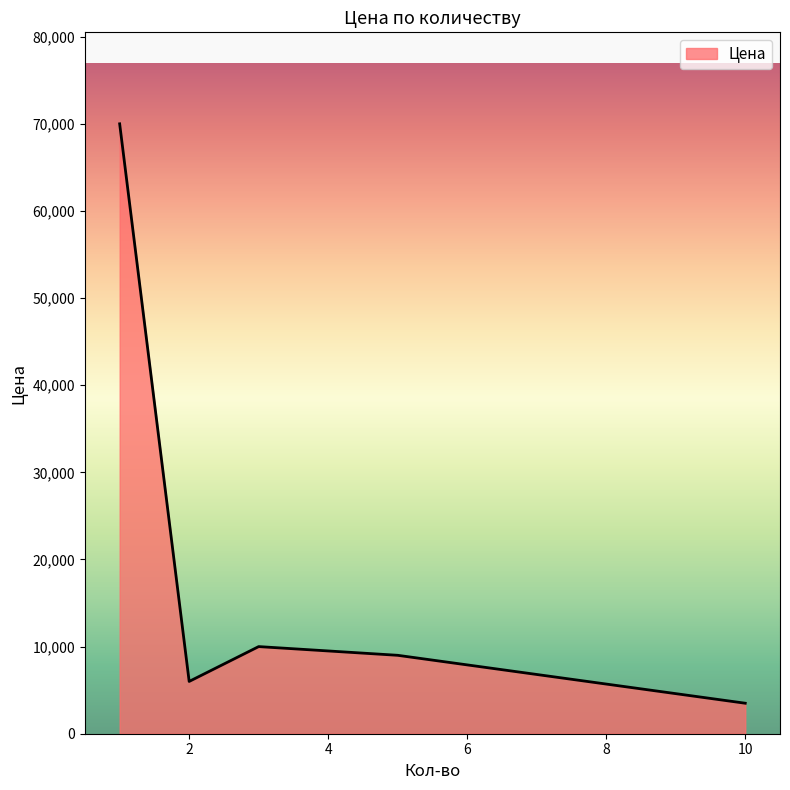

How many values are below 9000?

2